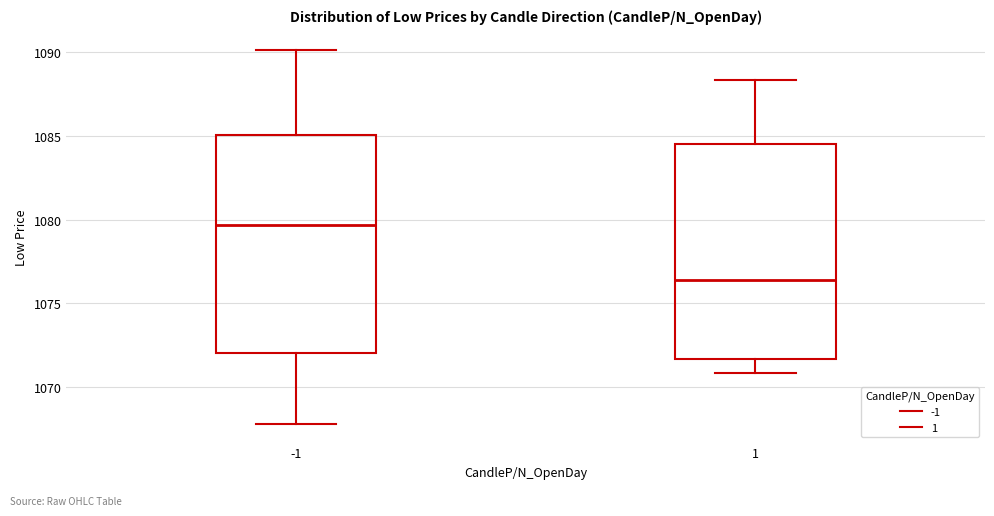

Where does the lower whisker of the box at x = 1 end on the y-axis? The values are not printed on the chart, so give them approximately, as read against the axis.

1071.0